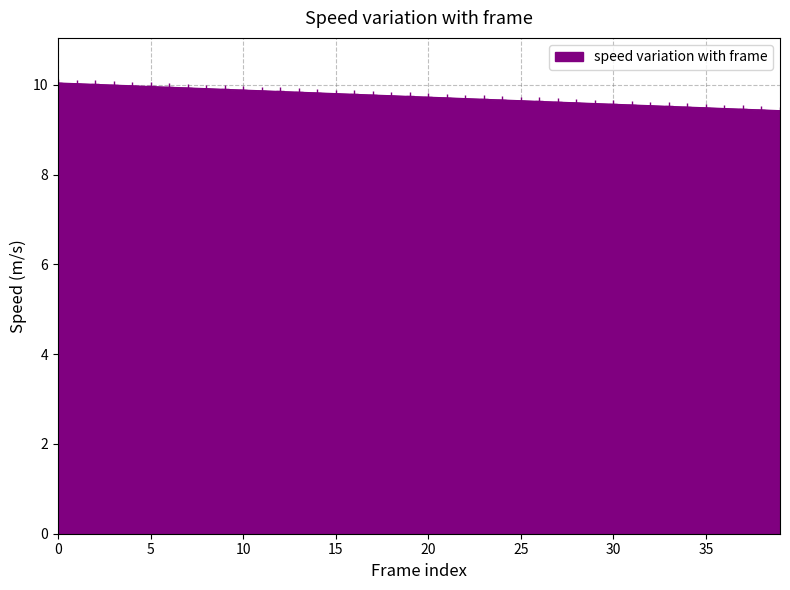

What is the maximum value shown in the chart?

10.0